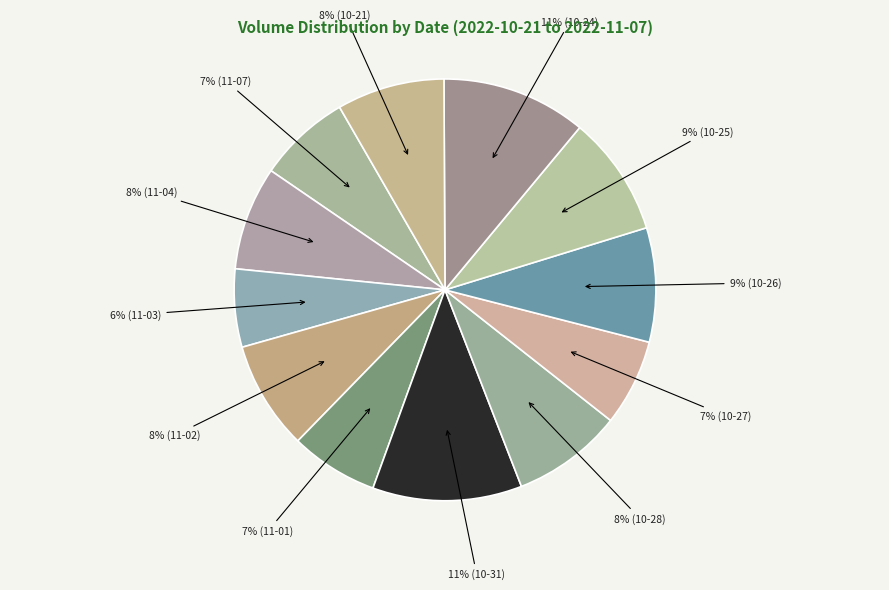

Count the number of slices in the pie.

12